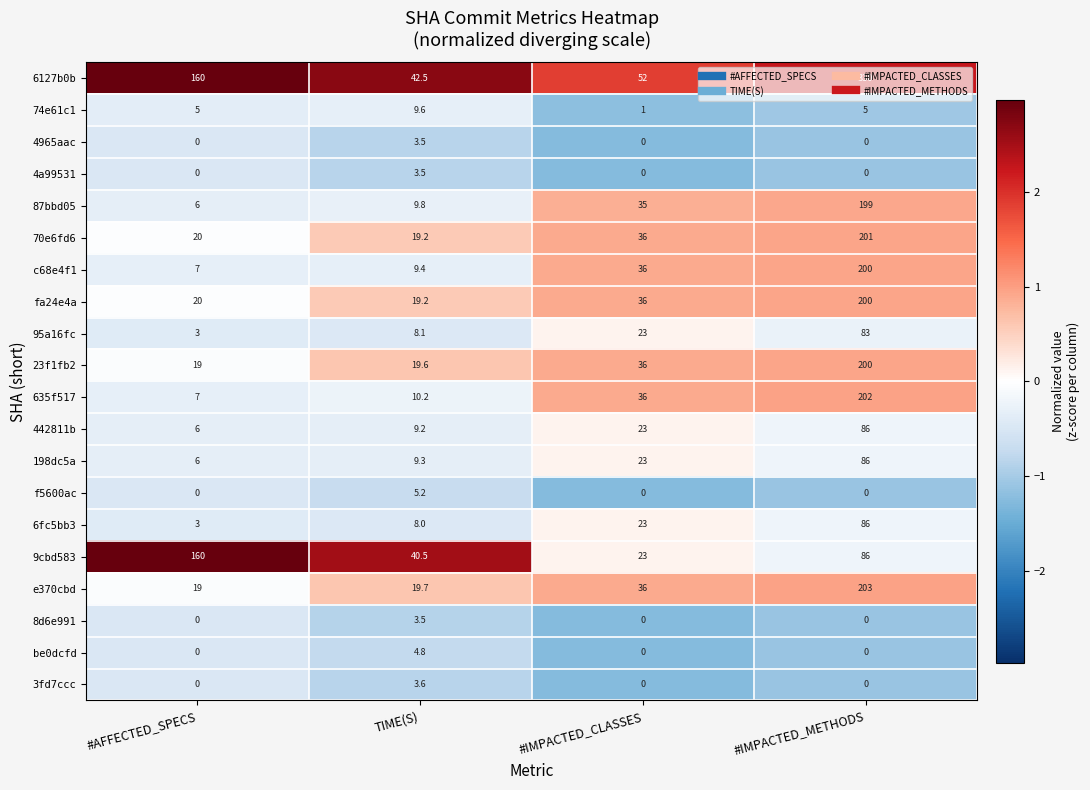

Which category has the highest value across all series?

#IMPACTED_METHODS